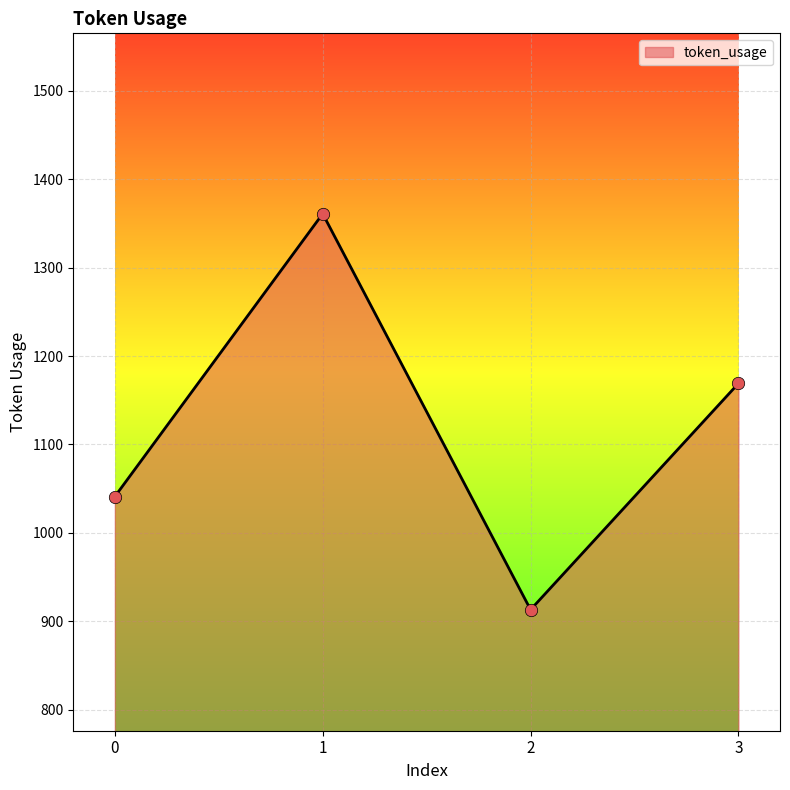

Between 1 and 3, which is larger?

1